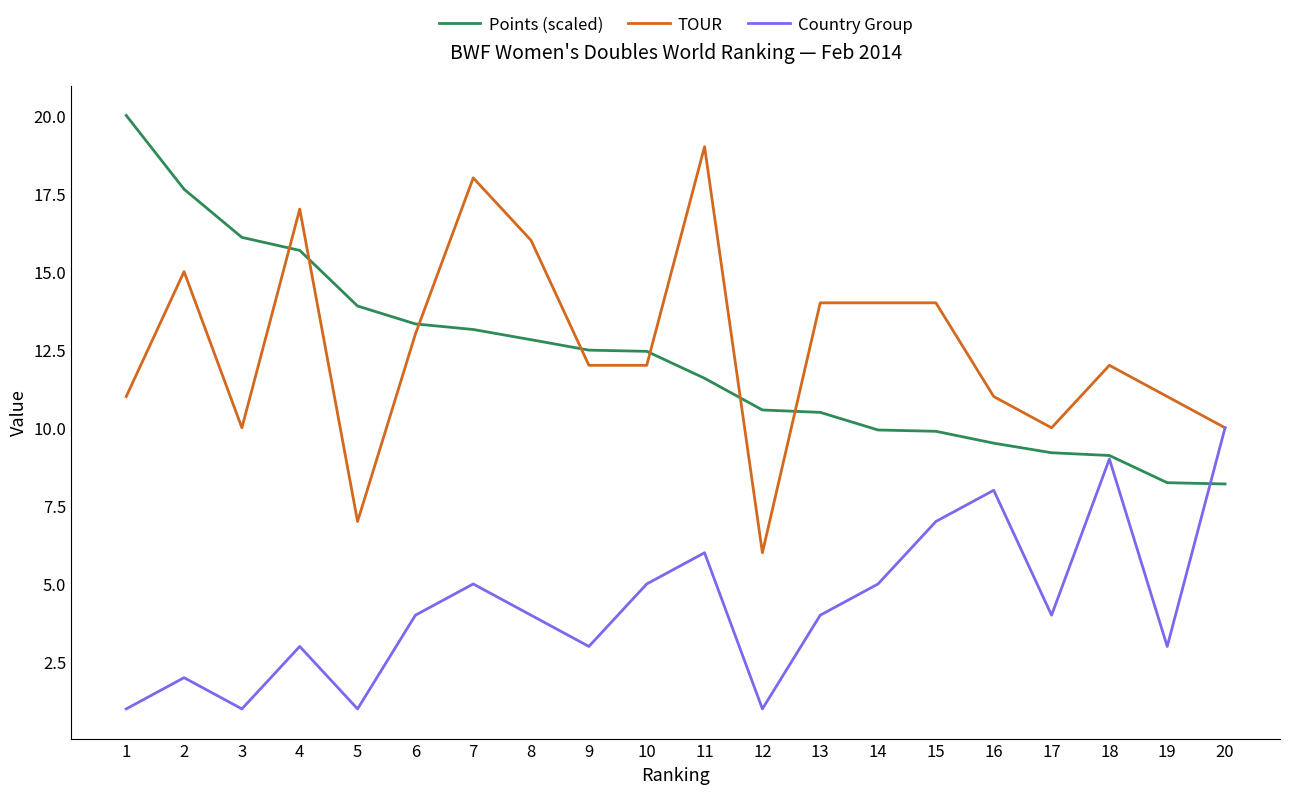

Between 7 and 18, which series saw the biggest shift?

TOUR